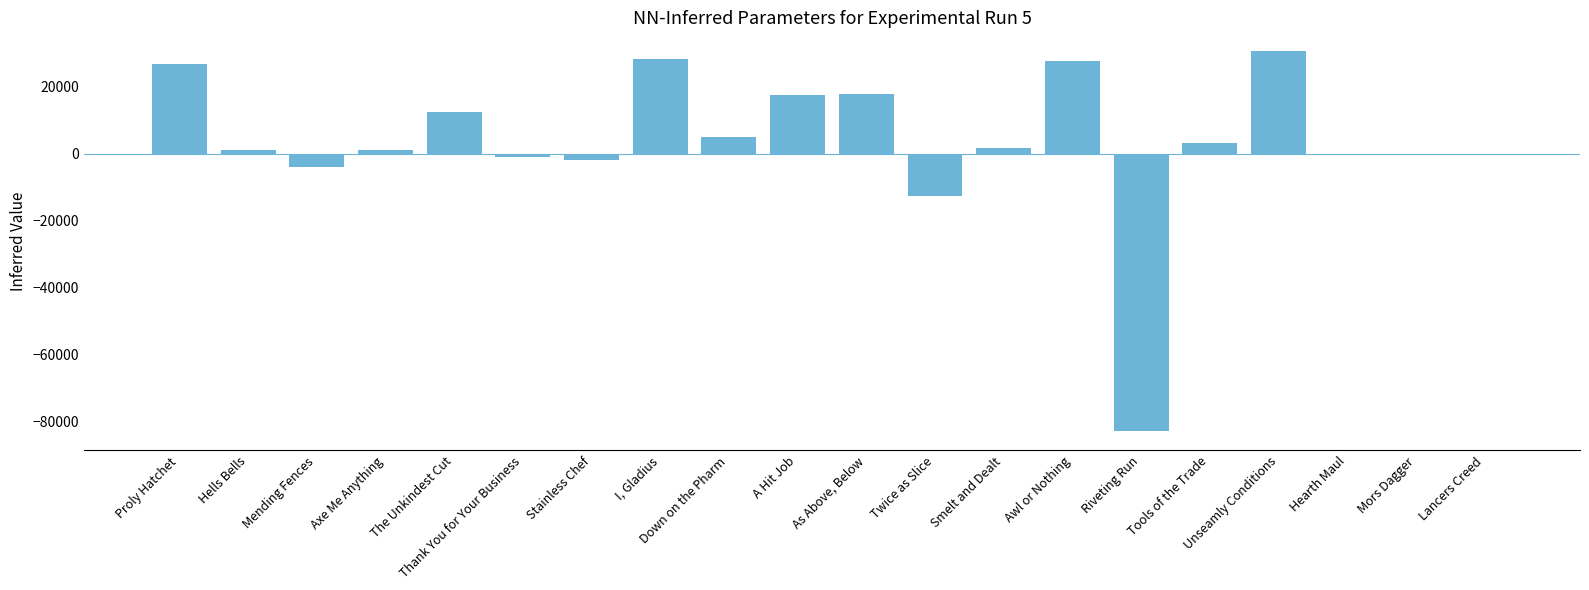

At which label is the value closest to -26188?

Twice as Slice